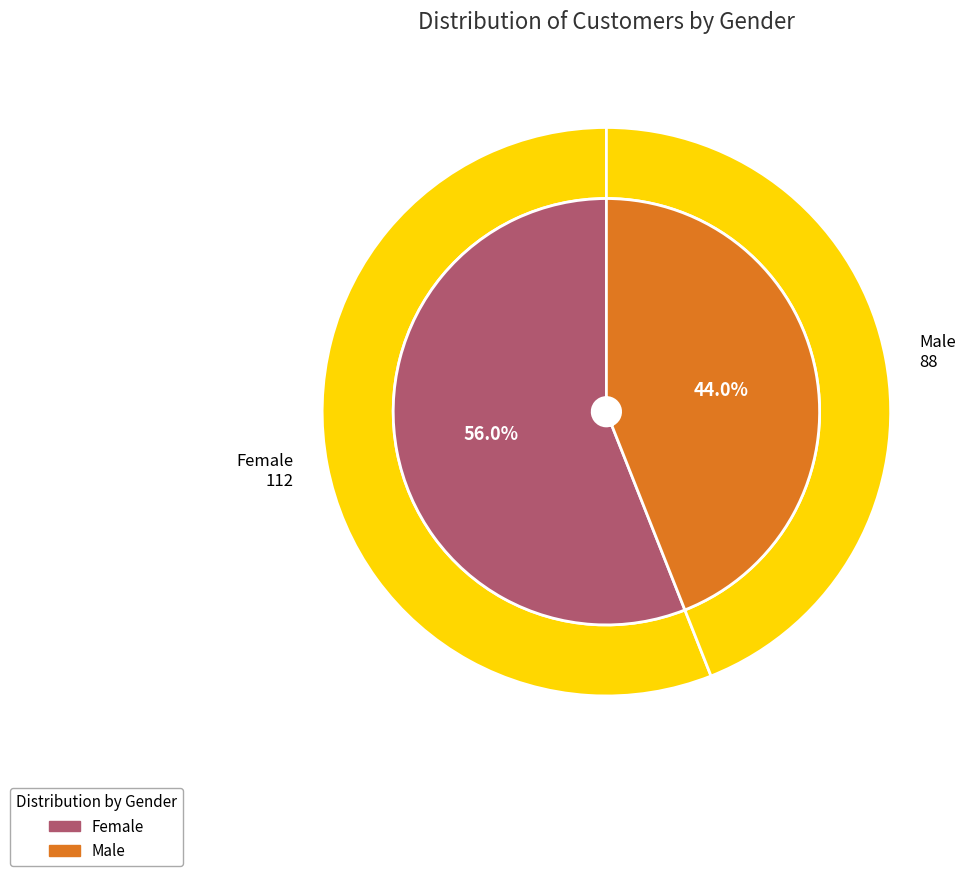

What is the largest slice in the pie chart?

Female